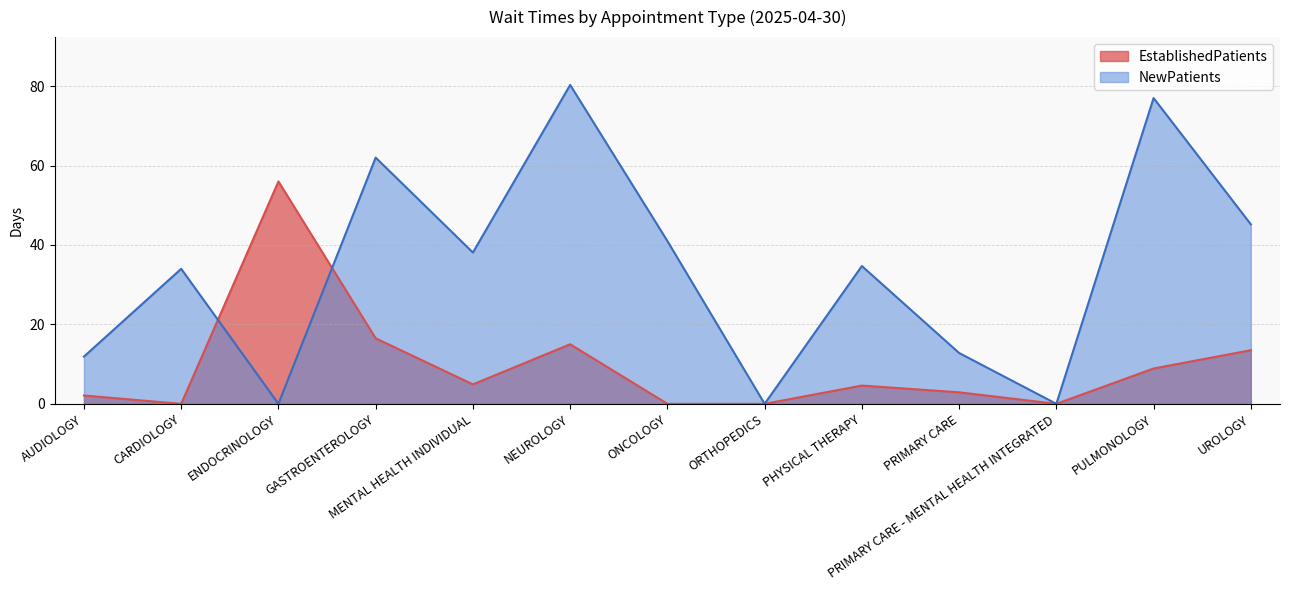

What is the difference between the maximum and minimum values in the NewPatients series?

80.3